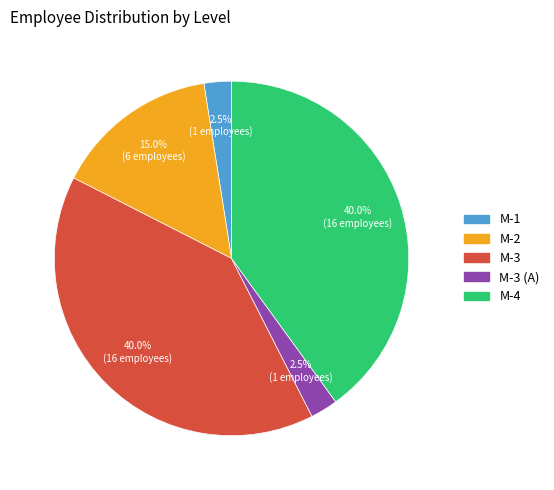

Is there any slice that represents more than half of the pie?

No